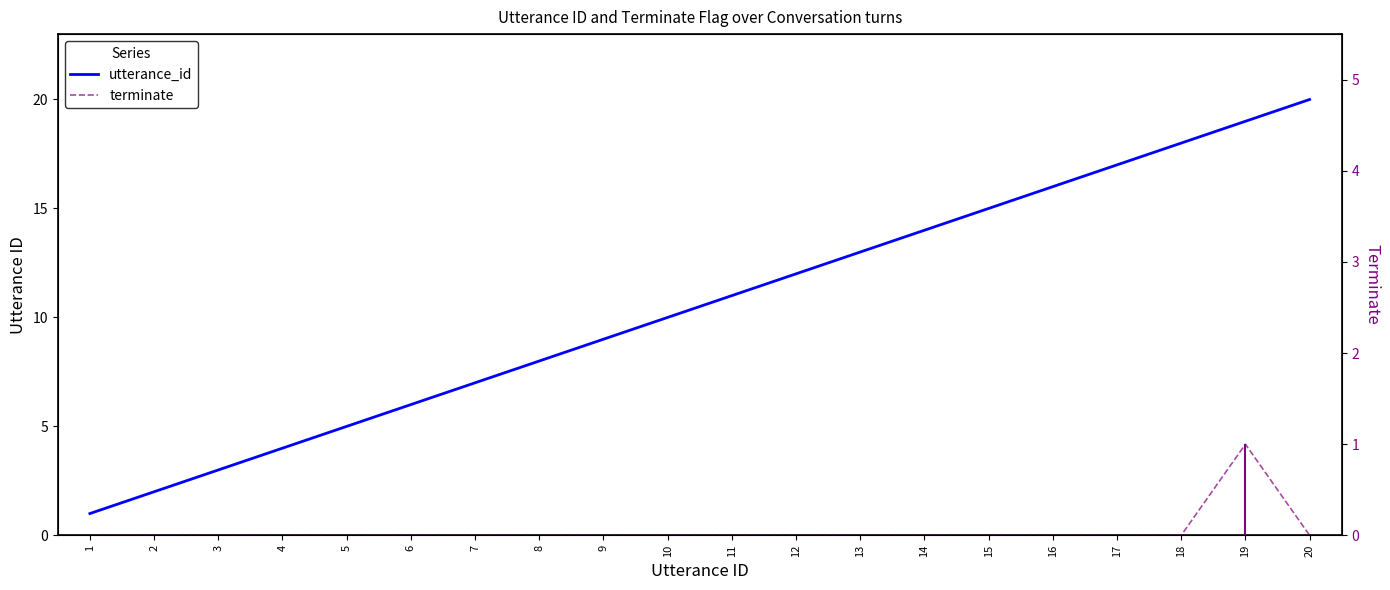

How many lines are shown in the chart?

2